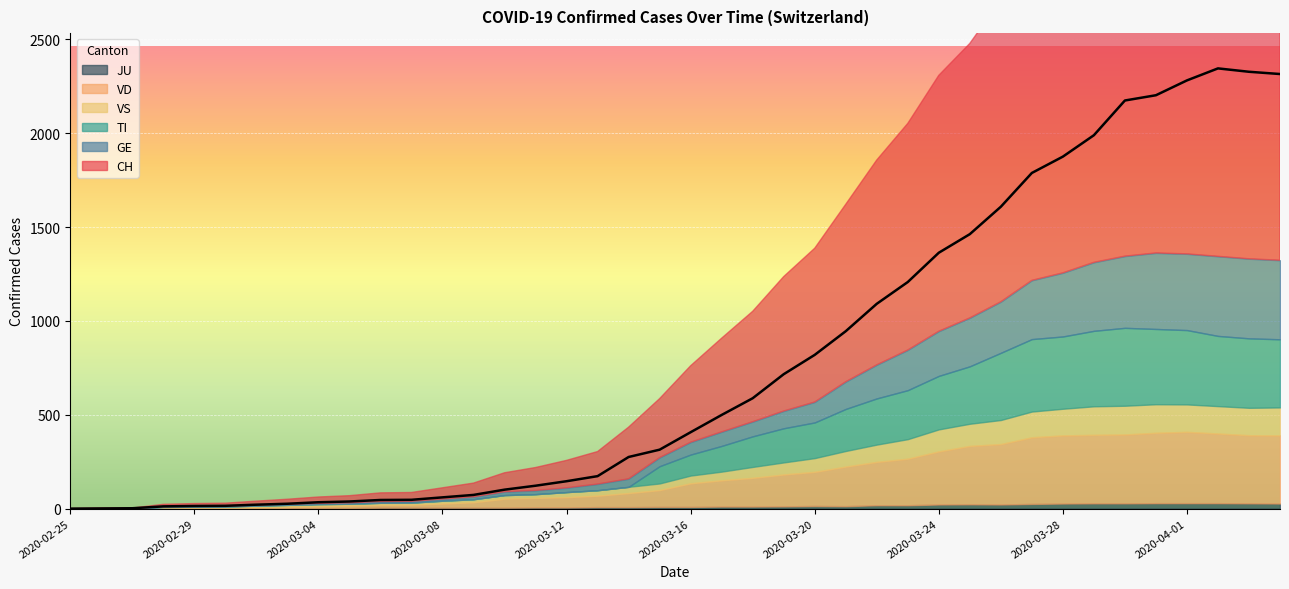

Reading right to left, extract all data points from this chart.

CH: 2315	2327	2345	2281	2202	2174	1989	1875	1788	1608	1462	1363	1207	1091	945	819	716	588	499	407	314	275	173	146	122	101	73	60	47	46	38	34	26	21	15	14	12	2	1	0
GE: 421	424	424	406	405	382	365	339	313	272	258	238	214	179	145	109	92	78	75	66	46	43	33	23	20	18	13	9	7	7	5	4	4	3	3	3	2	1	1	0
TI: 363	370	374	396	401	415	402	385	386	358	306	285	261	246	224	190	182	163	137	112	92	0	0	0	0	0	0	0	0	0	0	0	0	0	0	0	0	0	0	0
VS: 149	146	146	146	152	153	152	142	137	128	118	117	104	92	83	73	64	58	46	41	35	33	29	27	20	19	16	15	11	11	10	12	11	9	6	5	5	0	0	0
VD: 363	363	371	380	375	367	365	363	355	322	311	283	248	231	211	182	170	153	140	126	90	75	61	55	51	48	29	22	16	15	14	11	8	6	4	4	4	0	0	0
JU: 27	28	29	29	29	28	28	27	25	22	23	22	18	18	13	14	12	11	11	9	9	8	8	6	6	5	5	5	5	5	2	1	1	1	1	1	0	0	0	0